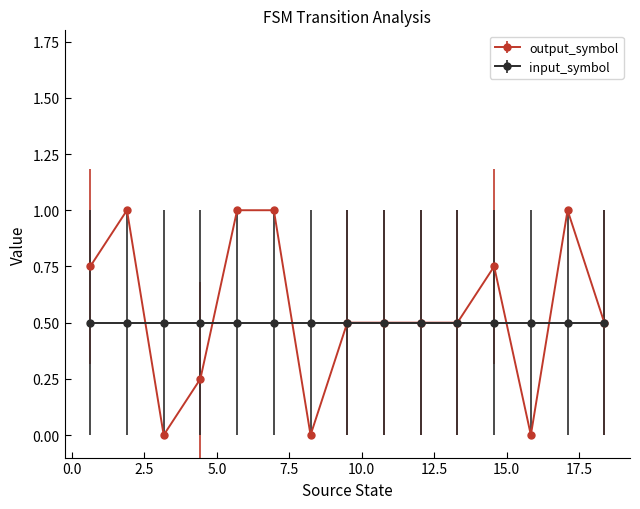

What is the greatest value displayed?

1.0